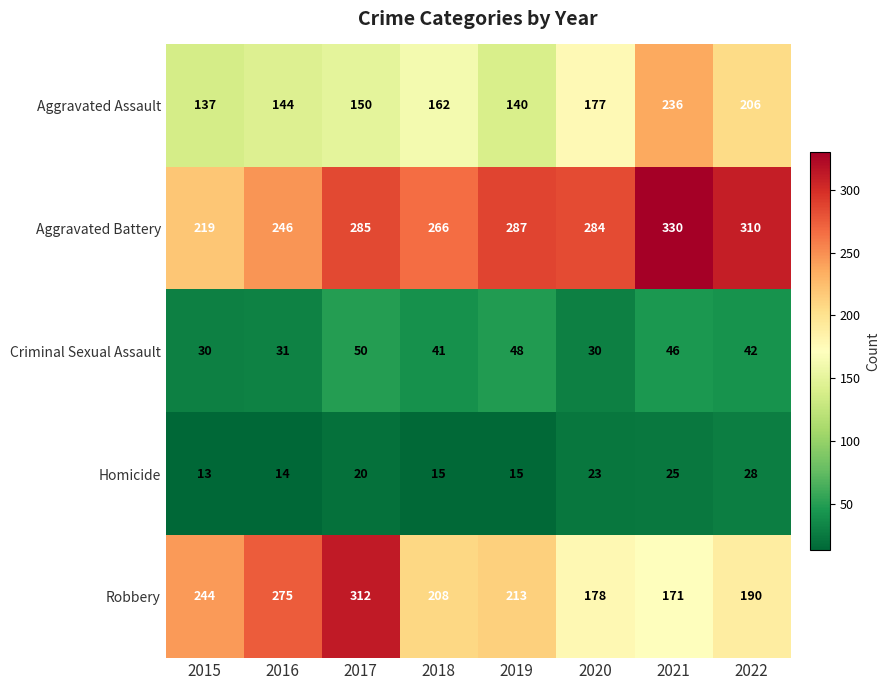

Read the Aggravated Battery value at 2022, to the nearest 5.

310